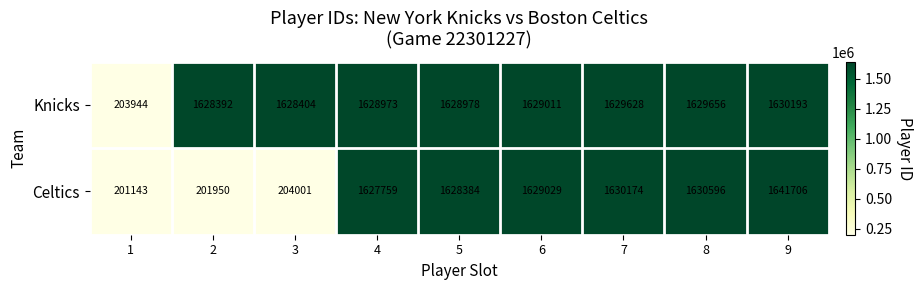

At which category is the sum across all series the highest?

9